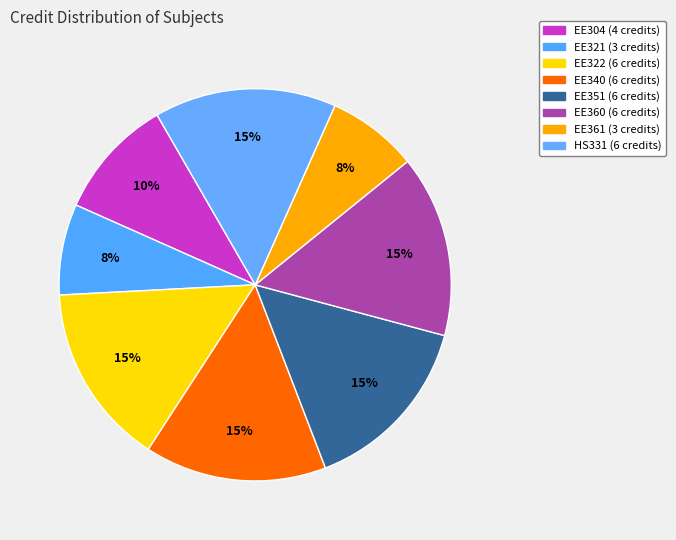

Count the number of slices in the pie.

8